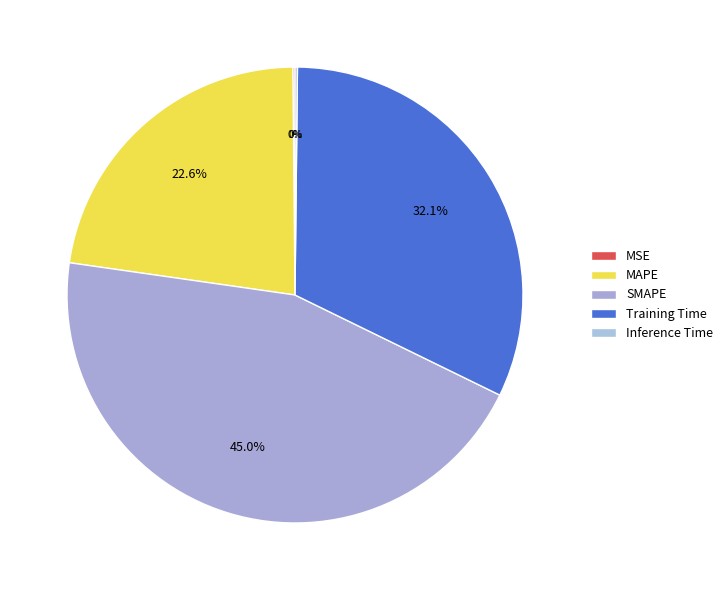

Rank the categories by value from highest to lowest.

SMAPE, Training Time, MAPE, Inference Time, MSE